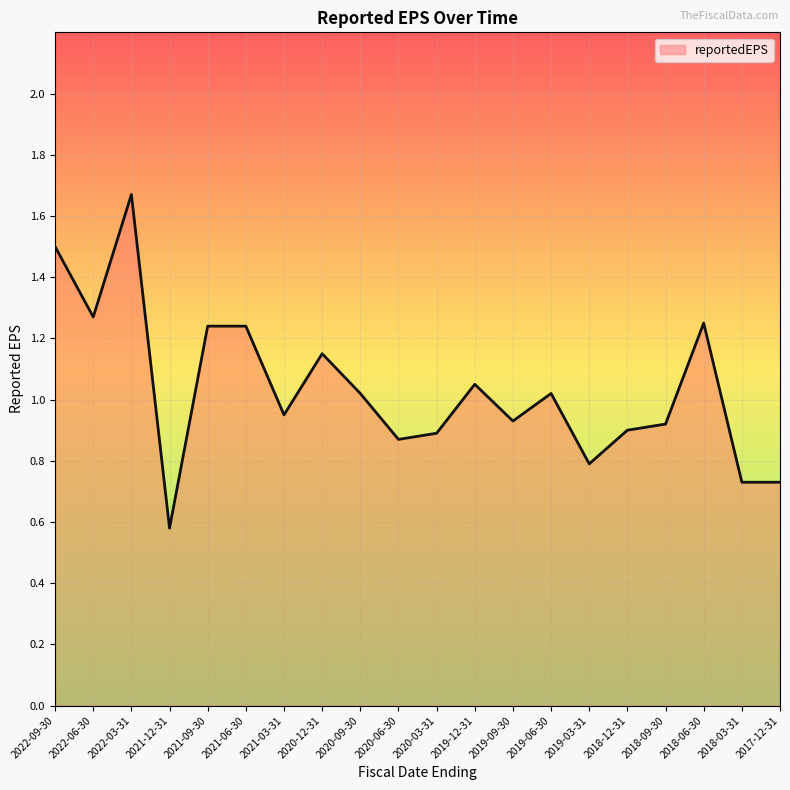

What is the smallest value displayed?

0.6